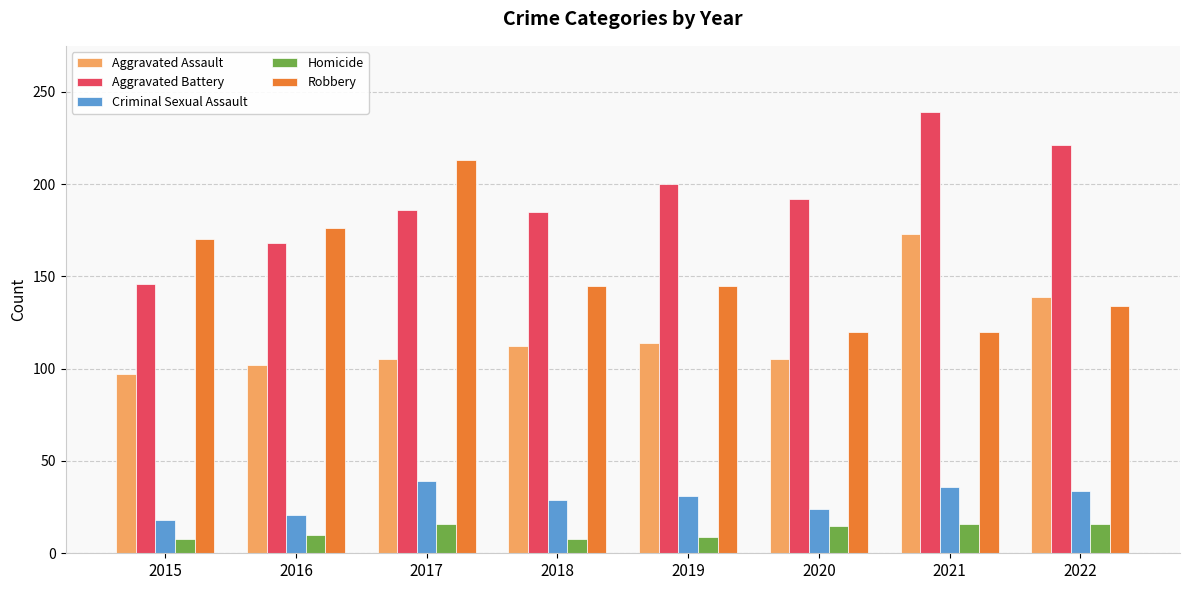

The value of Robbery at 2019 is 145. True or false?

True